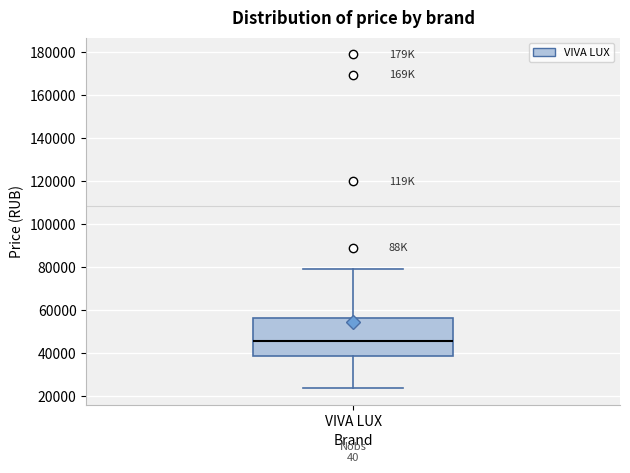

Where is the upper edge of the box for VIVA LUX on the y-axis? The values are not printed on the chart, so give them approximately, as read against the axis.

56000